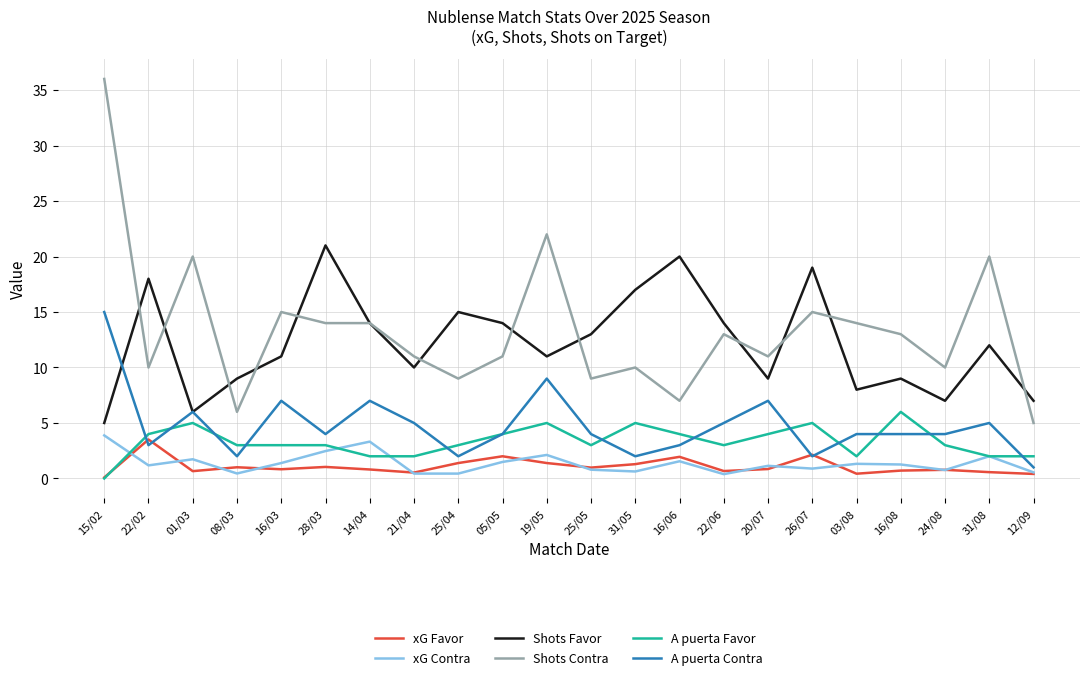

At which label does Shots Favor reach its minimum?

15/02